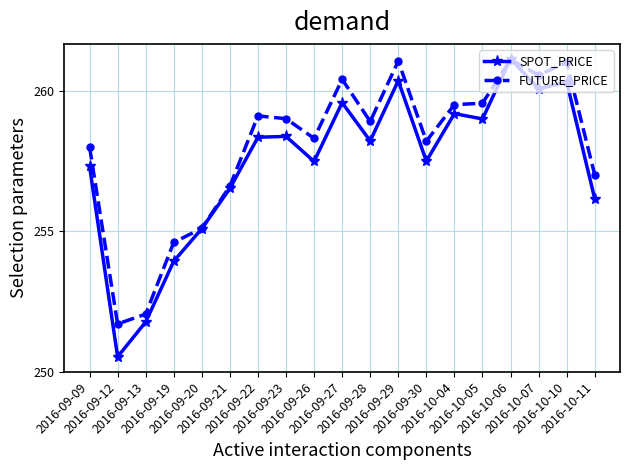

Rank the series by their average value, from lowest to highest.

SPOT_PRICE, FUTURE_PRICE